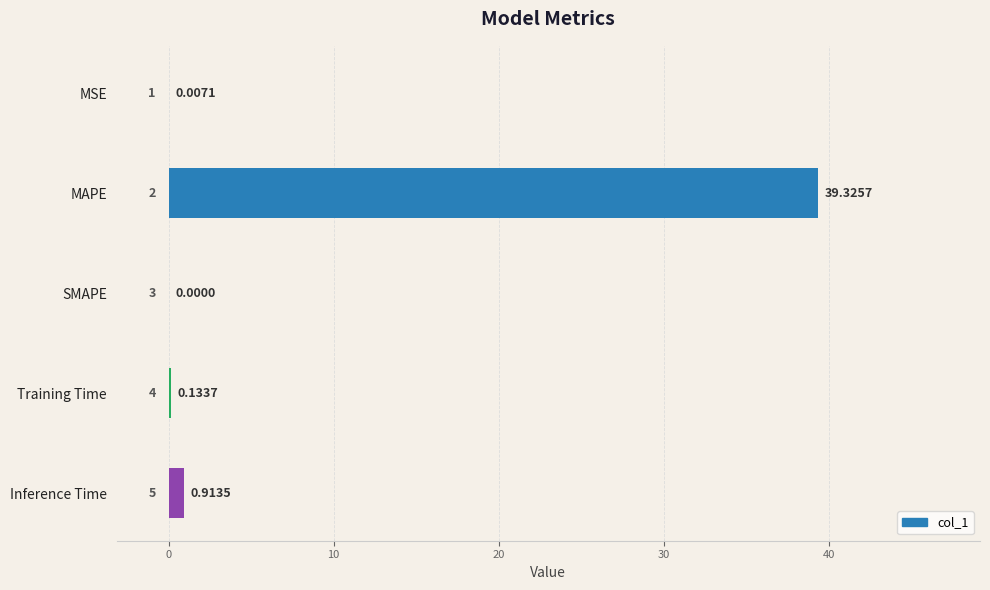

Where is the data nearest to the value 19?

Inference Time